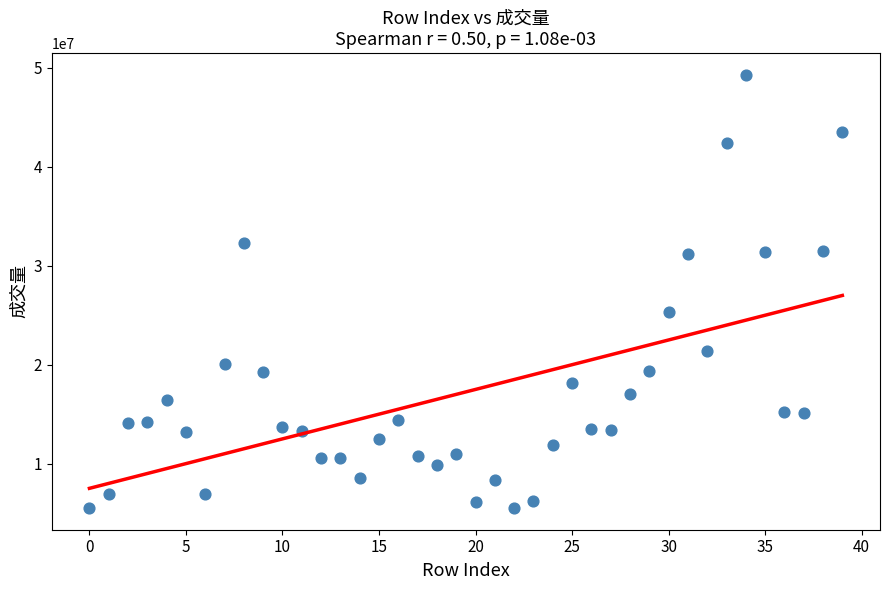

What is the range of Y values (max minus min)?

43781153